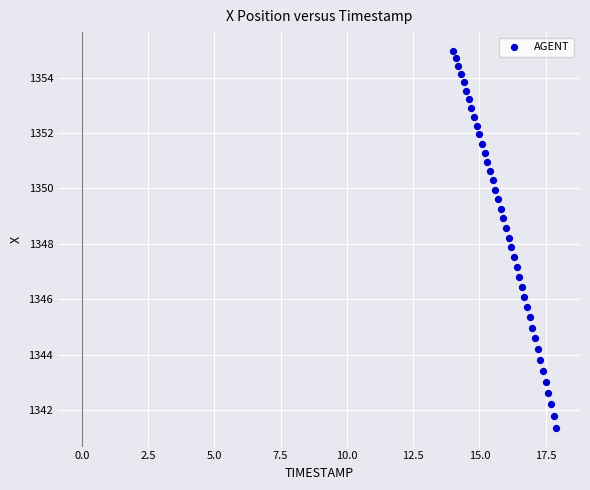

What is the range of Y values (max minus min)?

13.6